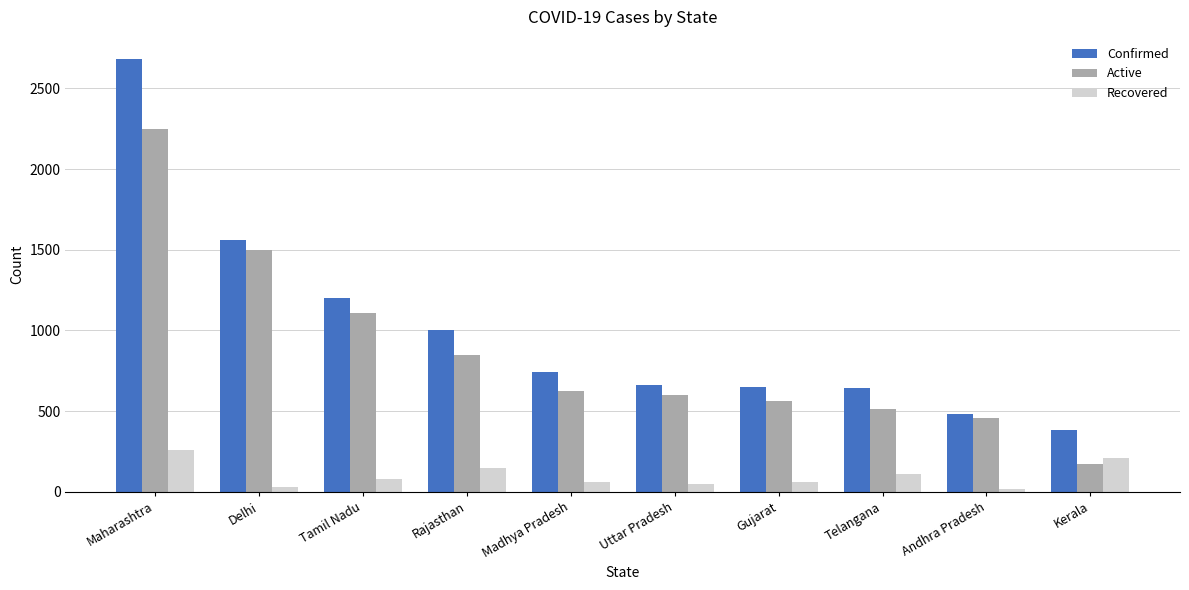

Rank the series at Madhya Pradesh from lowest to highest value.

Recovered, Active, Confirmed